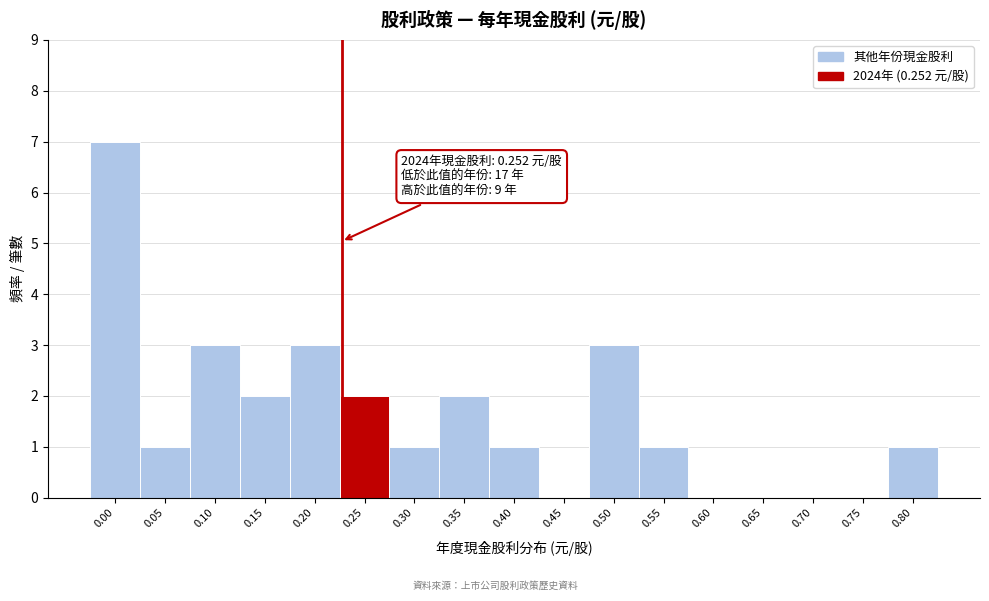

Reading right to left, transcribe all the data shown in this chart.

0.80=1	0.75=0	0.70=0	0.65=0	0.60=0	0.55=1	0.50=3	0.45=0	0.40=1	0.35=2	0.30=1	0.25=2	0.20=3	0.15=2	0.10=3	0.05=1	0.00=7